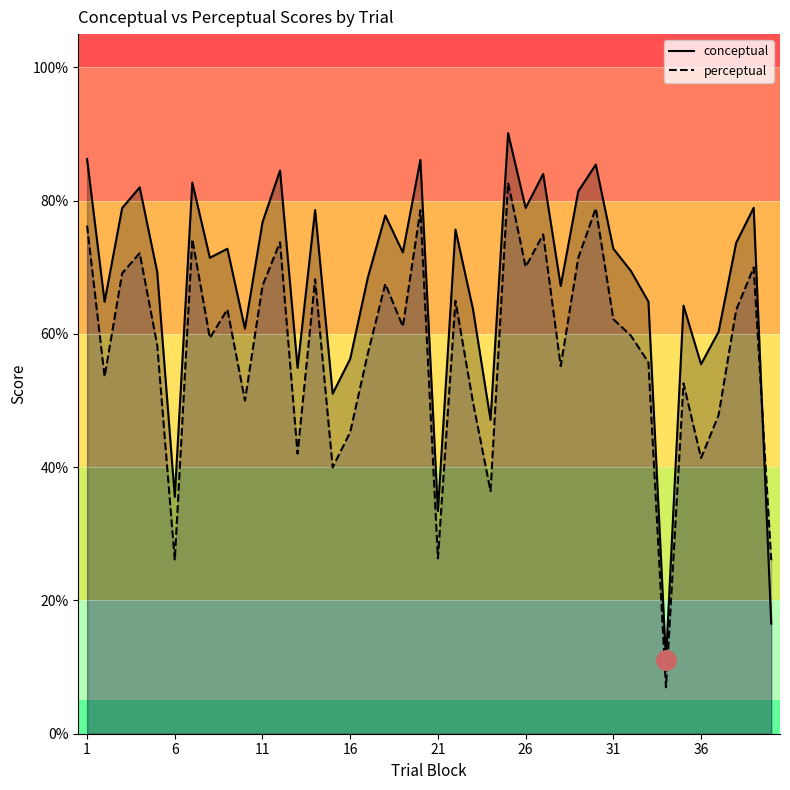

At how many categories does at least one series exceed 76?

15